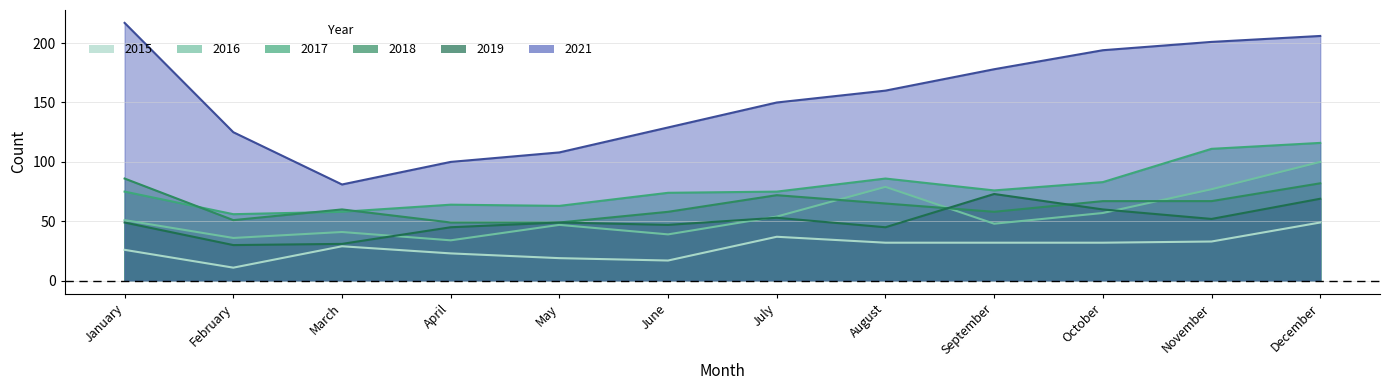

What is the value of the 2016 point at the 6th from the left?

39